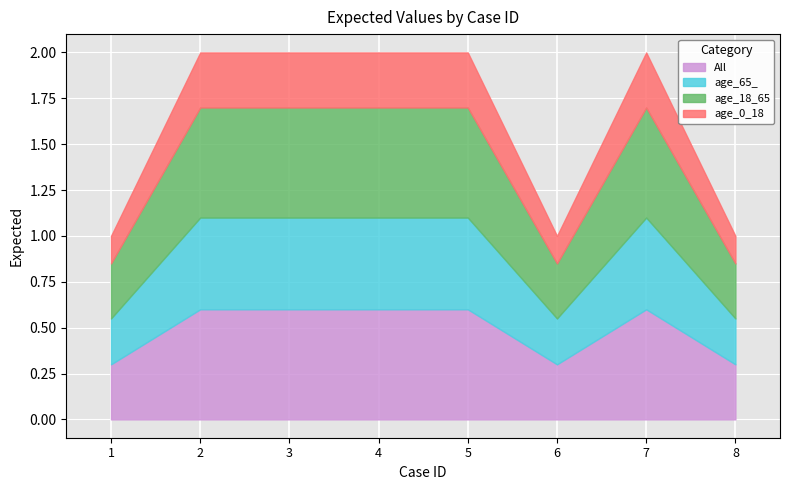

Is it true that the value at 6 is 1?

True